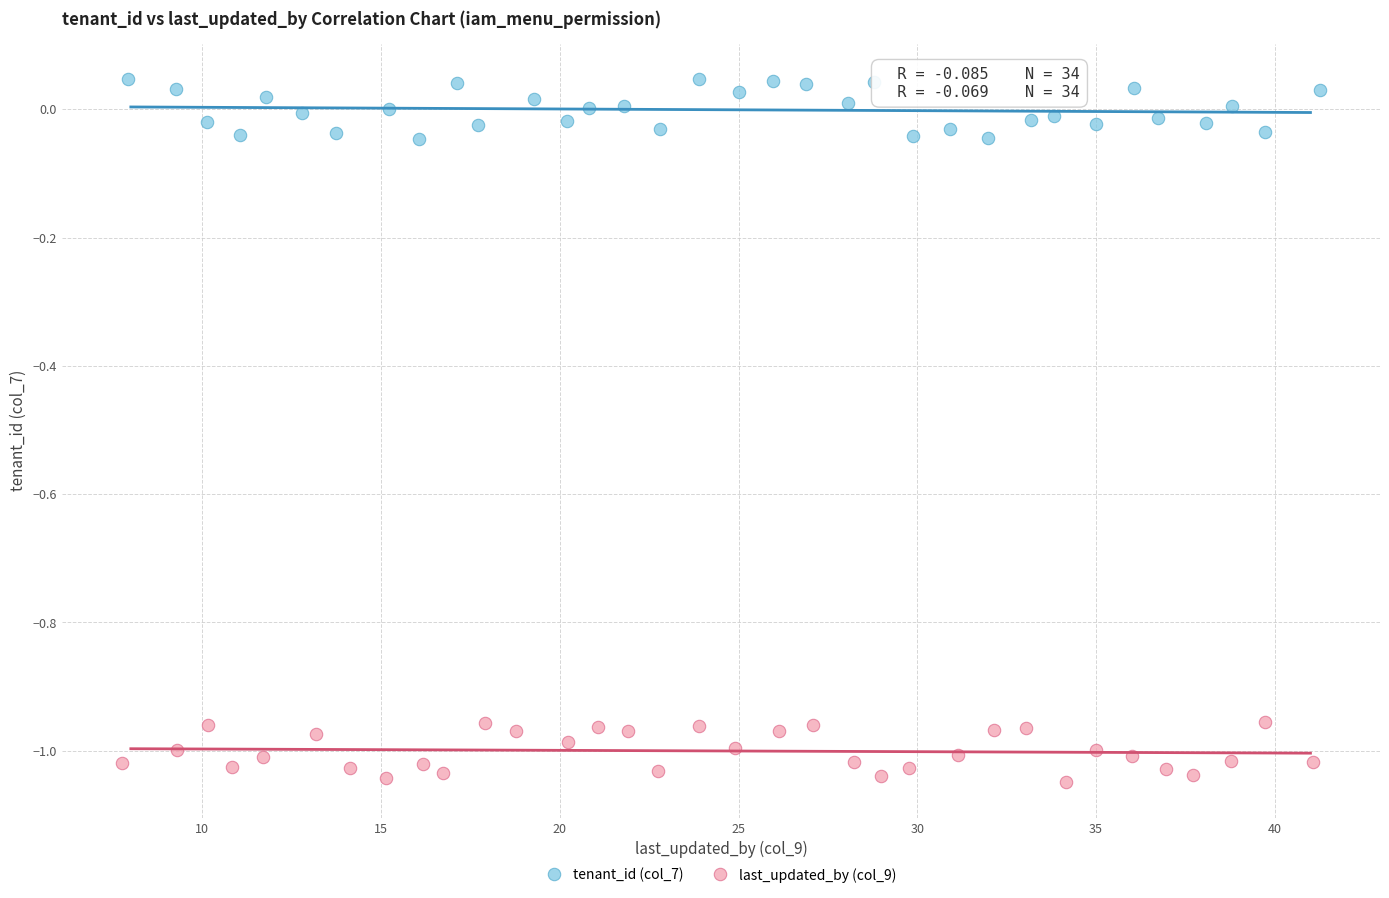

Which series contains the highest Y value?

tenant_id (col_7)